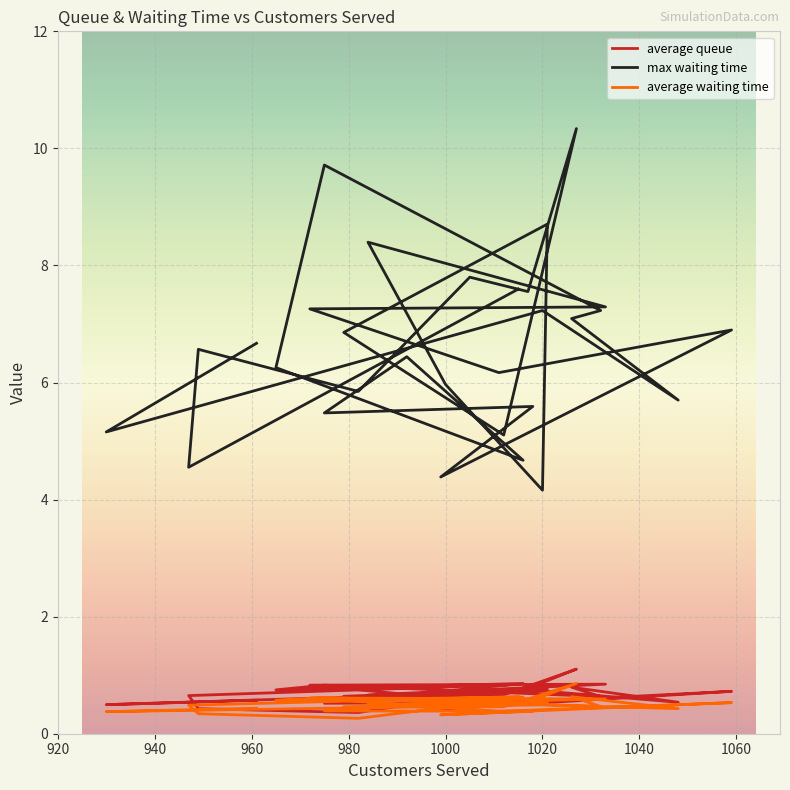

How many data points does each series have?

30